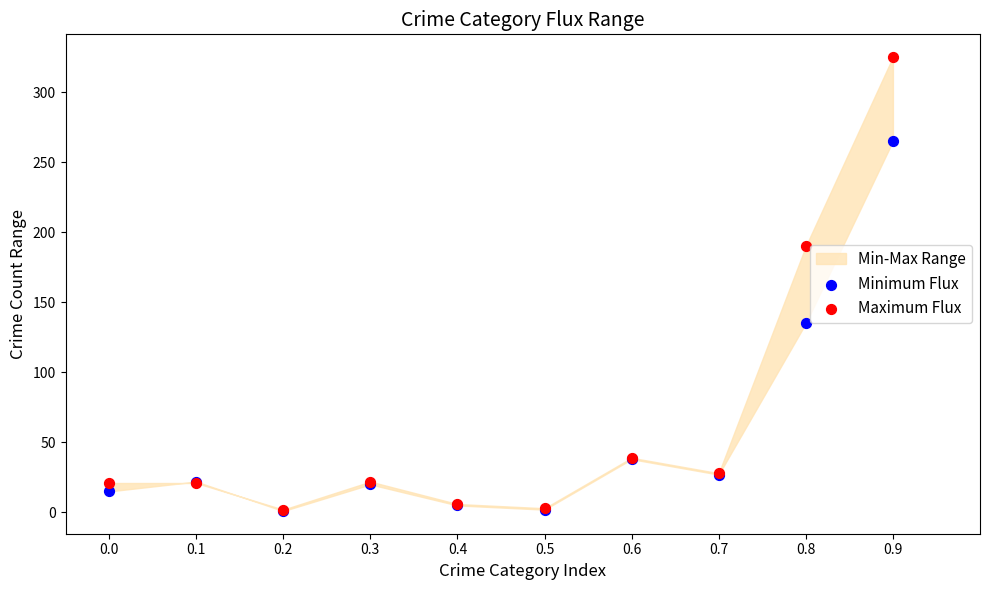

Which series reaches the minimum Y coordinate?

Minimum Flux